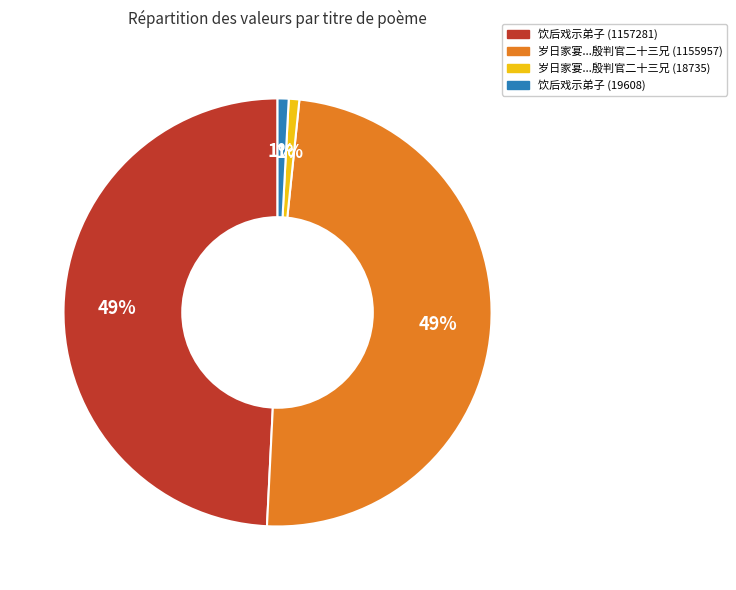

Is there any slice that represents more than half of the pie?

No